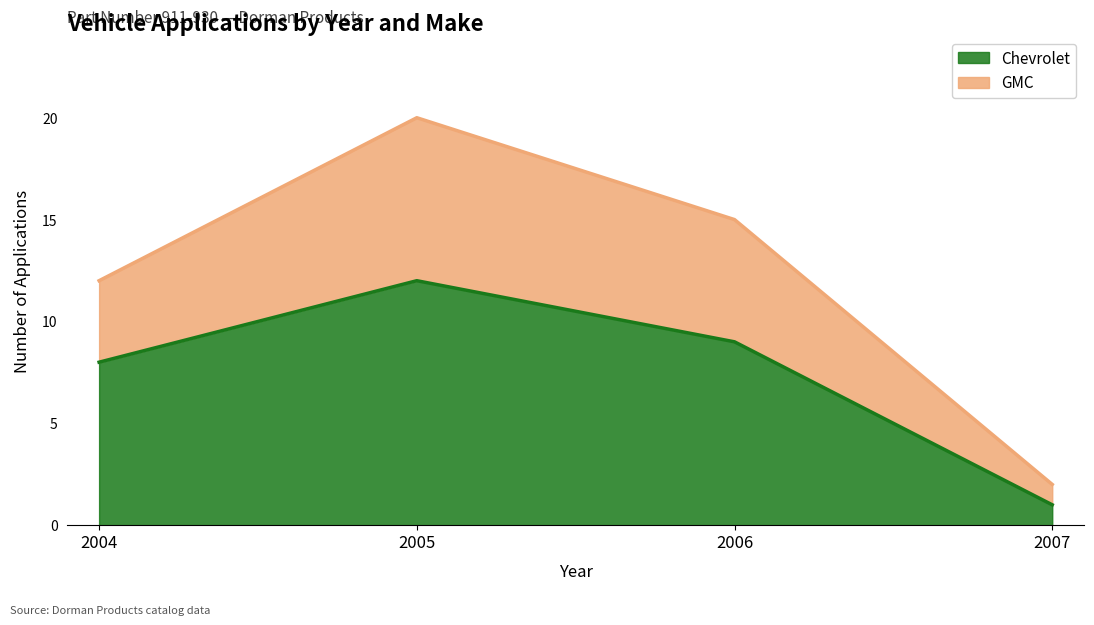

Where does the Chevrolet series first go above 9?

2005